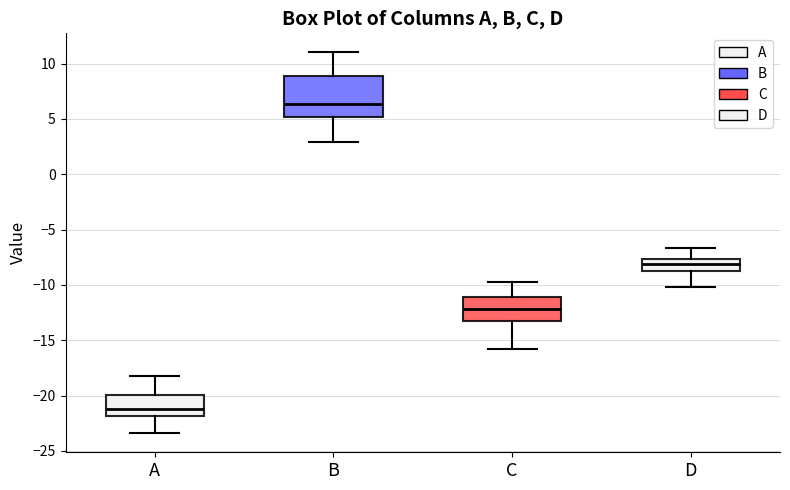

Reading left to right, read every box against the y-axis: the position of its median line, the range the box covers, and the ends of its whiskers. The values are not printed on the chart, so give them approximately, as read against the axis.

A: median -21.0, box -22.0 to -20.0, whiskers -23.5 to -18.0
B: median 6.5, box 5.0 to 9.0, whiskers 3.0 to 11.0
C: median -12.0, box -13.0 to -11.0, whiskers -16.0 to -10.0
D: median -8.0, box -8.5 to -7.5, whiskers -10.0 to -6.5